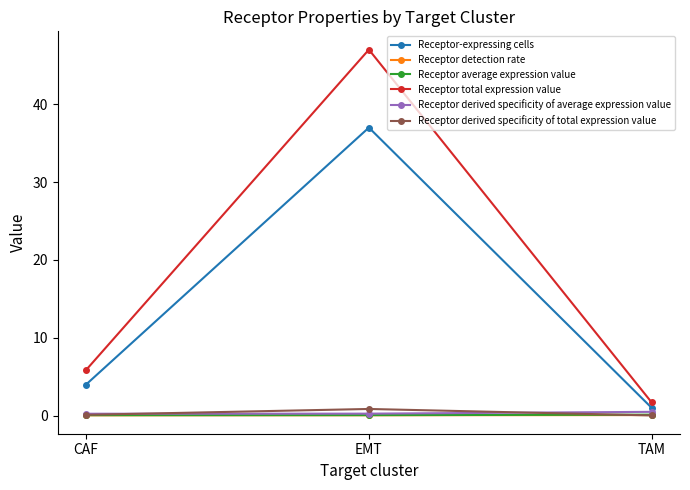

How many categories are shown in the chart?

3